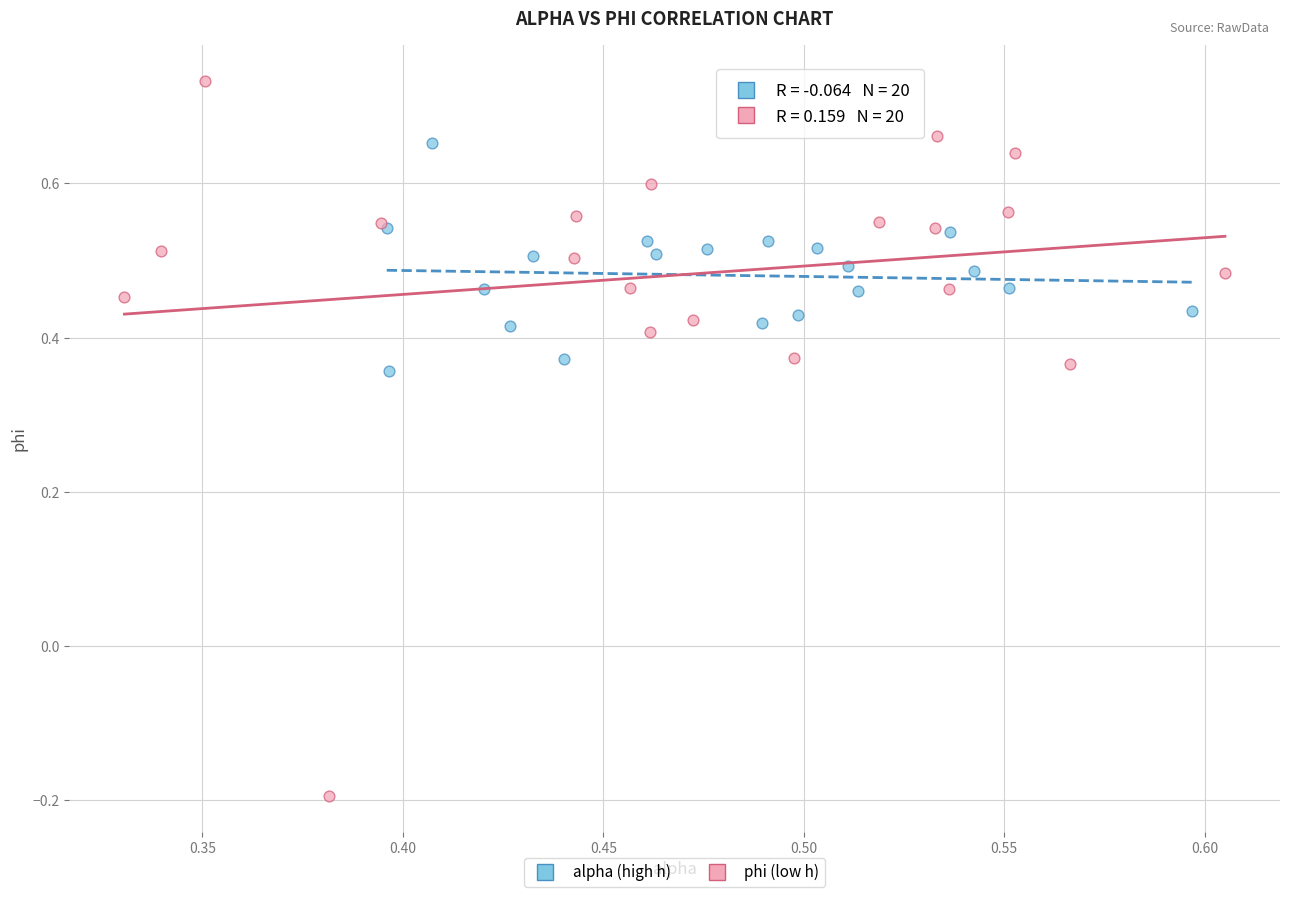

Which series has the widest spread of Y values?

phi (low h)